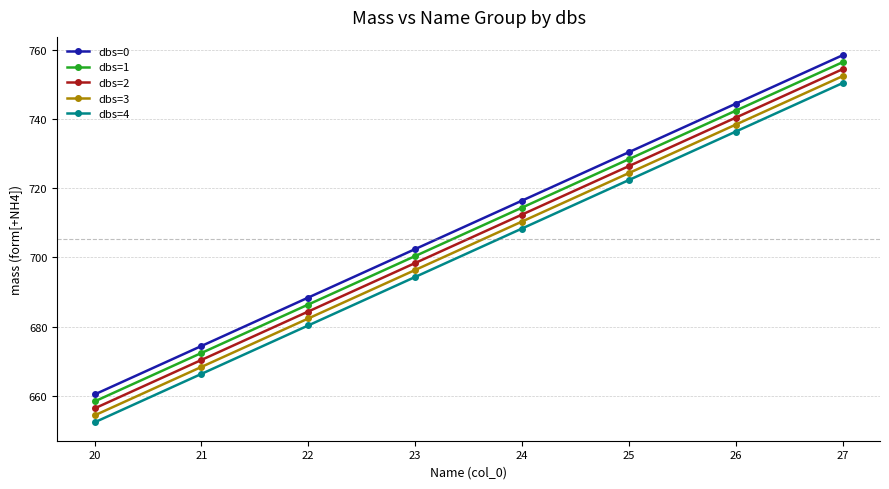

At how many categories does at least one series exceed 757?

1